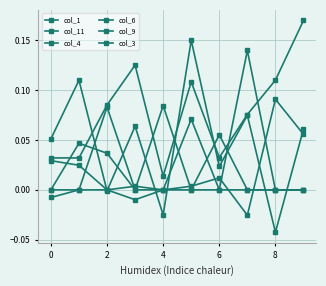

Which category has the lowest value in the col_11 series?

8